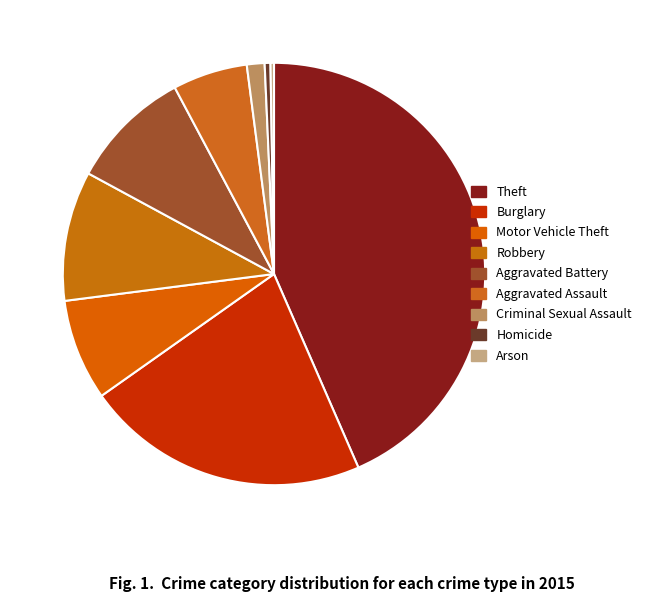

To the nearest percent, what is the combined percentage of Burglary and Aggravated Assault?

27%